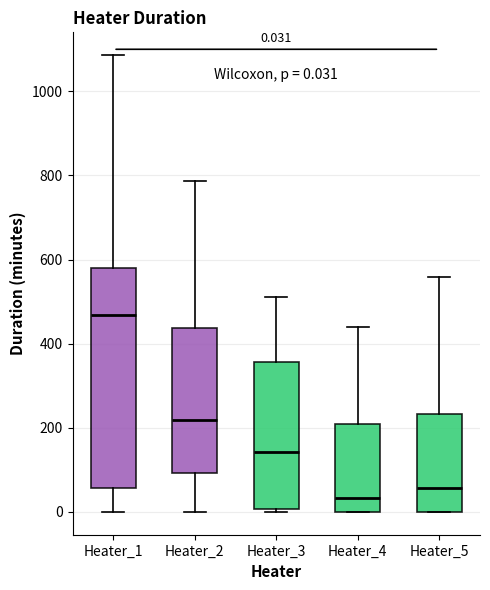

Which box's median line is the highest?

Heater_1